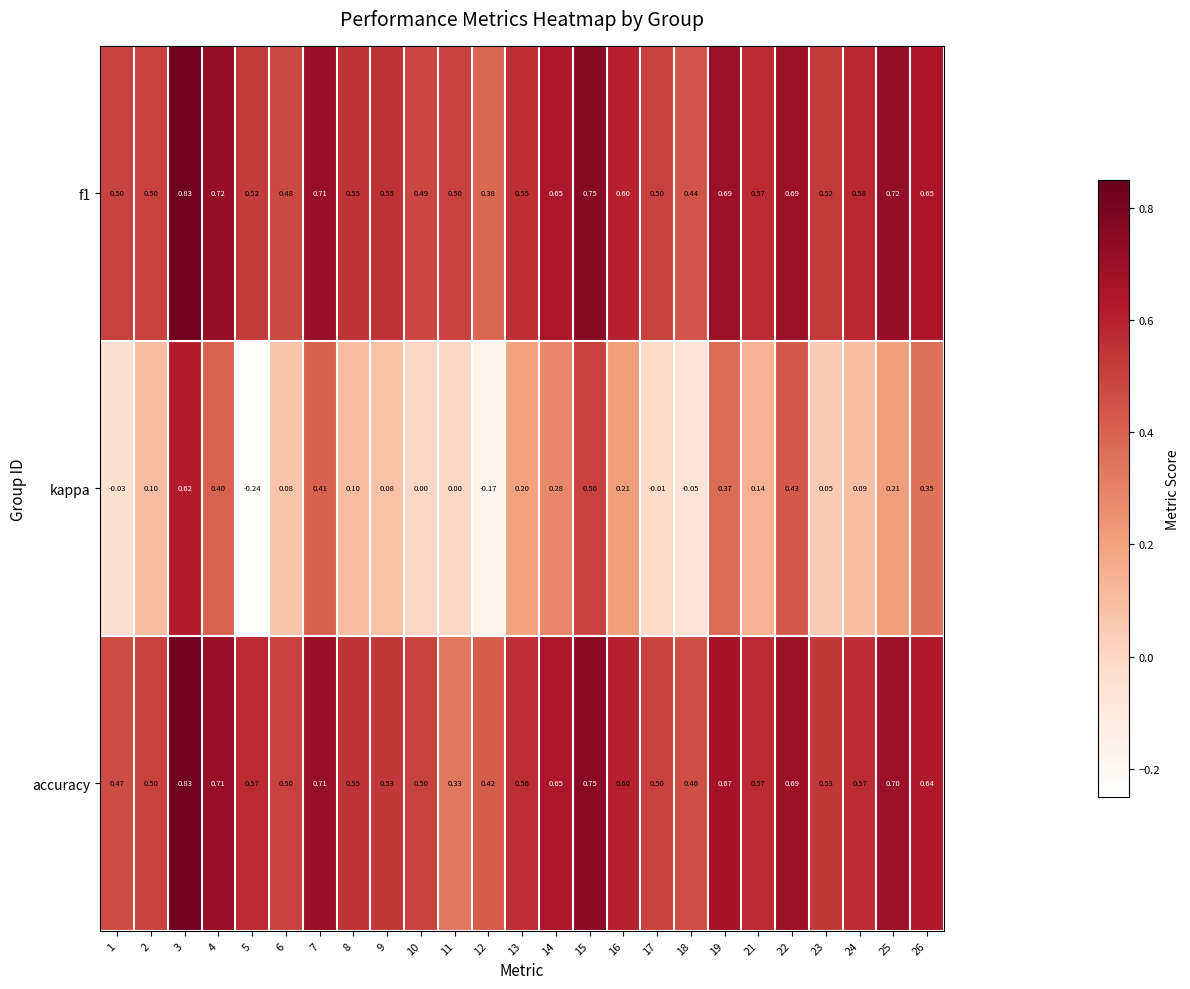

Is the value of kappa at 18 greater than the value of accuracy at 6?

No